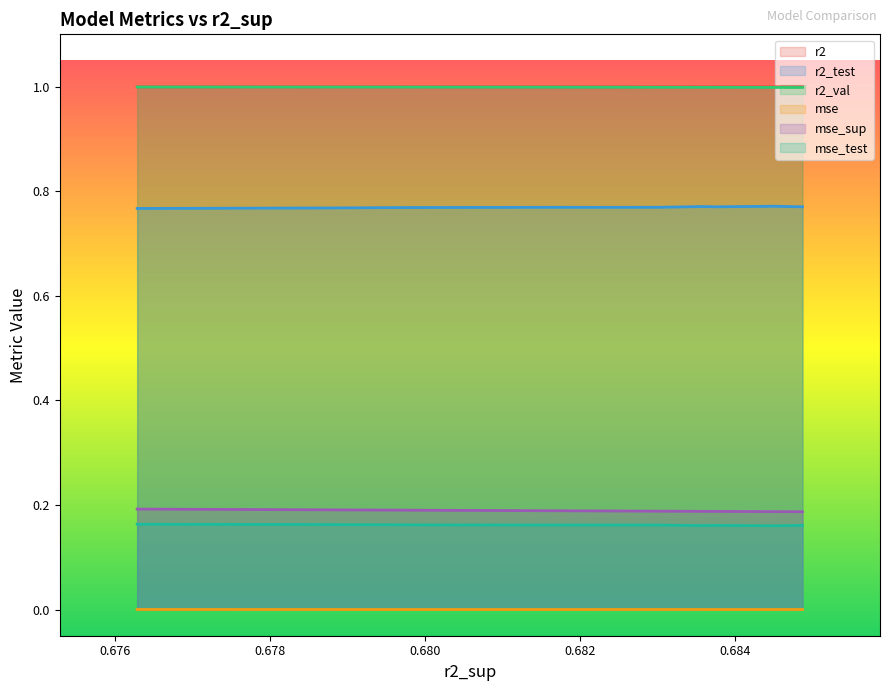

True or false: r2 and r2_test intersect in this chart.

False